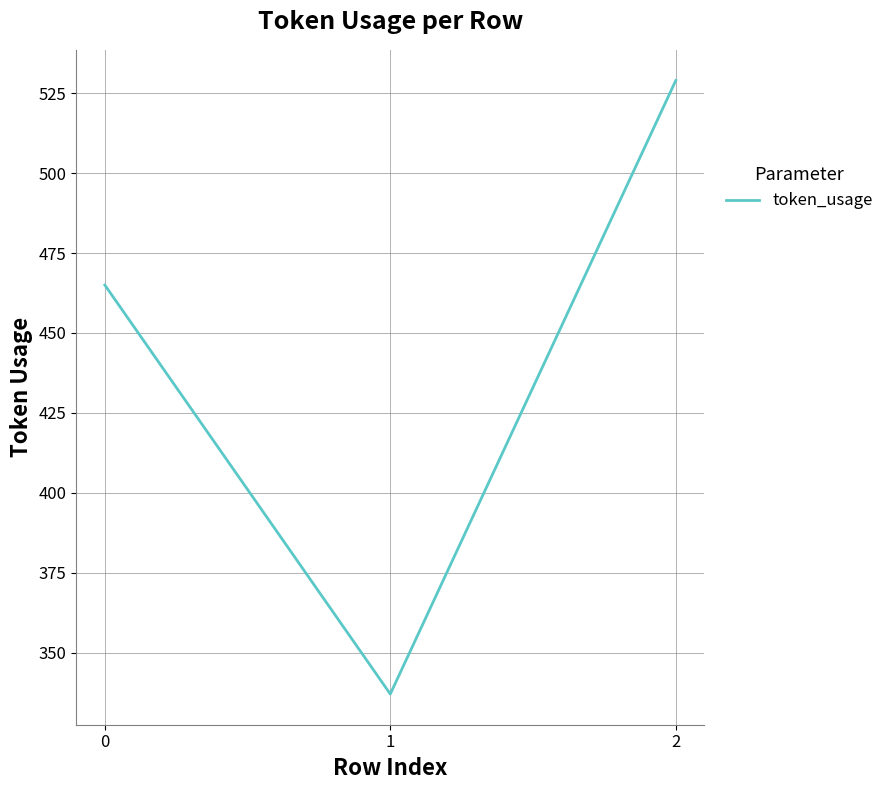

What is the sum of the values at 0 and 1?

802